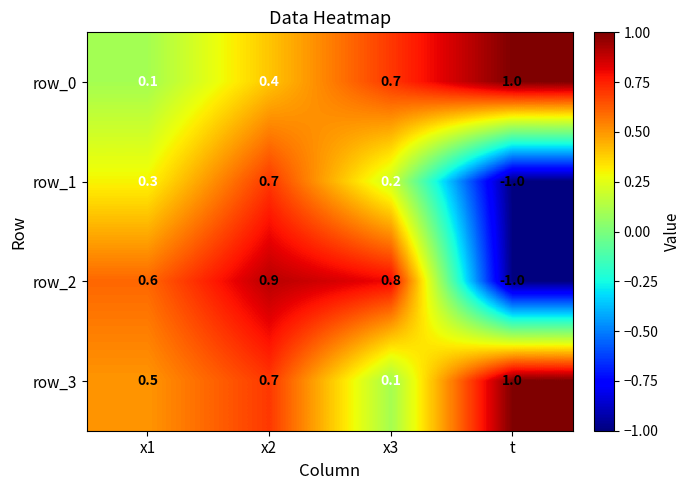

How many positive values does the row_1 series have?

3